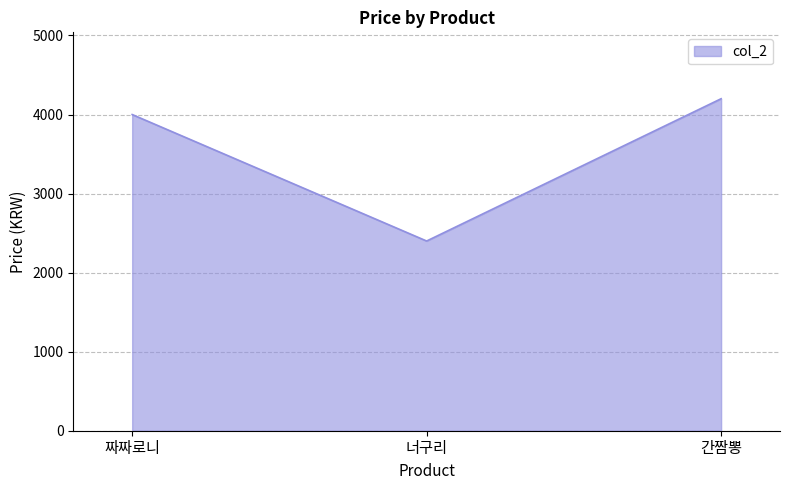

What position from the right is 간짬뽕?

1